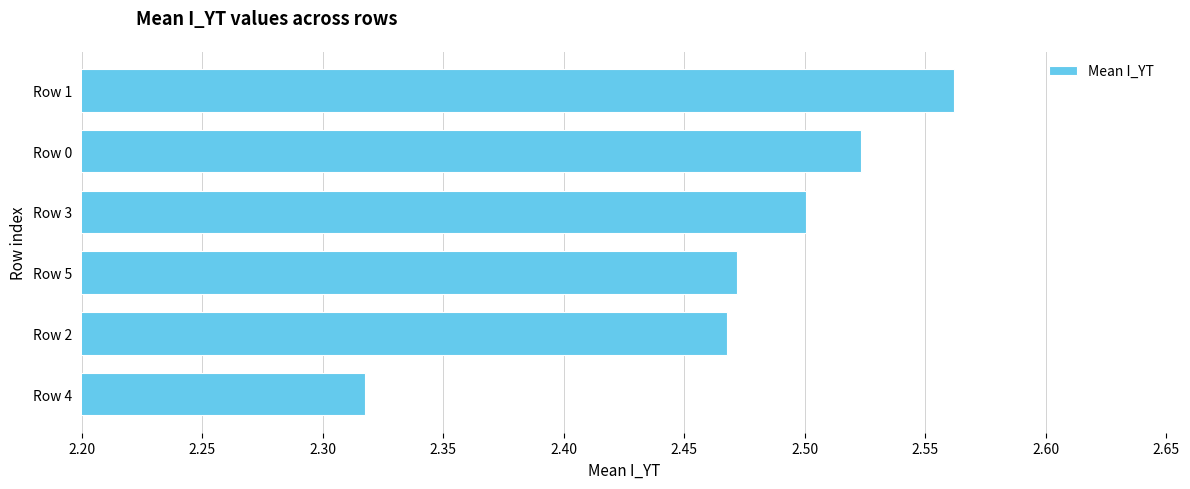

The chart shows a value of 3.3 at Row 0. True or false?

False